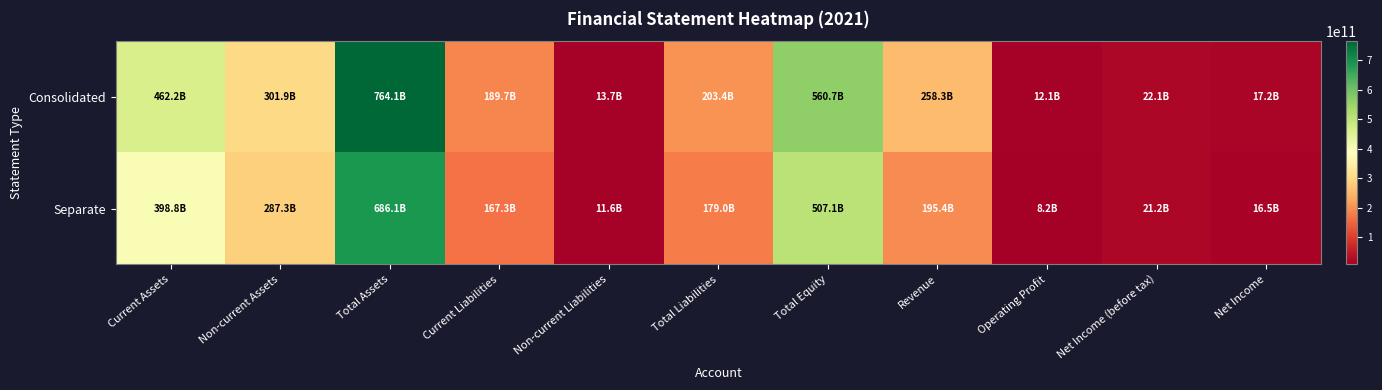

Which series changed the most between Total Assets and Net Income?

Consolidated